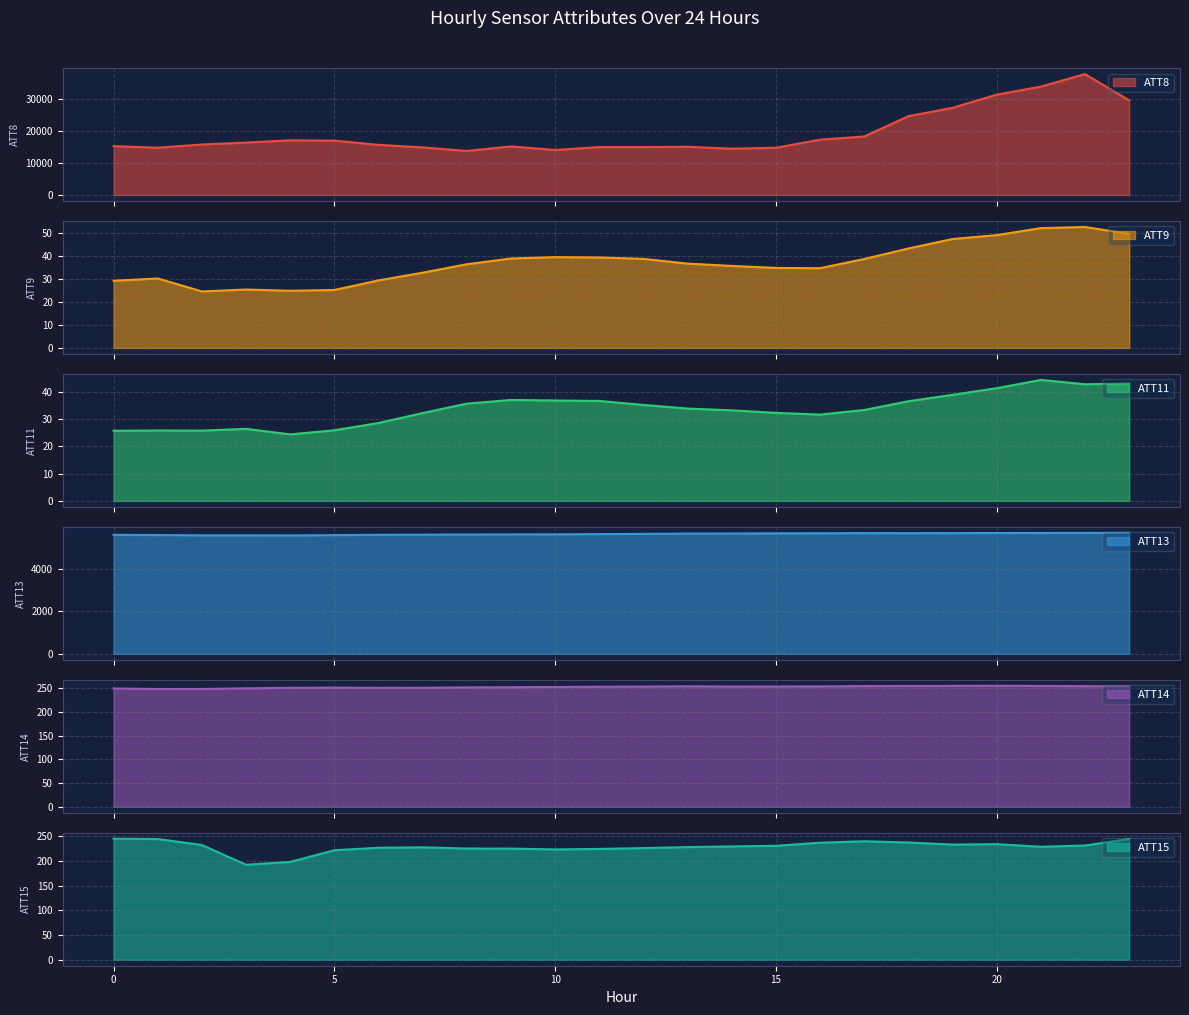

How many distinct data groups are displayed?

6